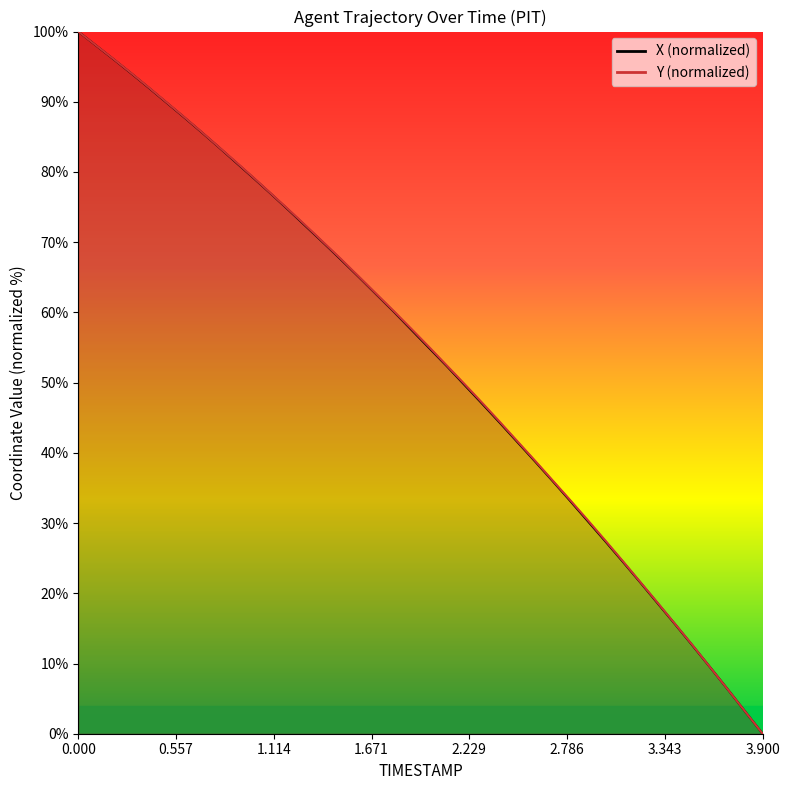

What is the difference between the second highest and second lowest values in the Y series?

94.9